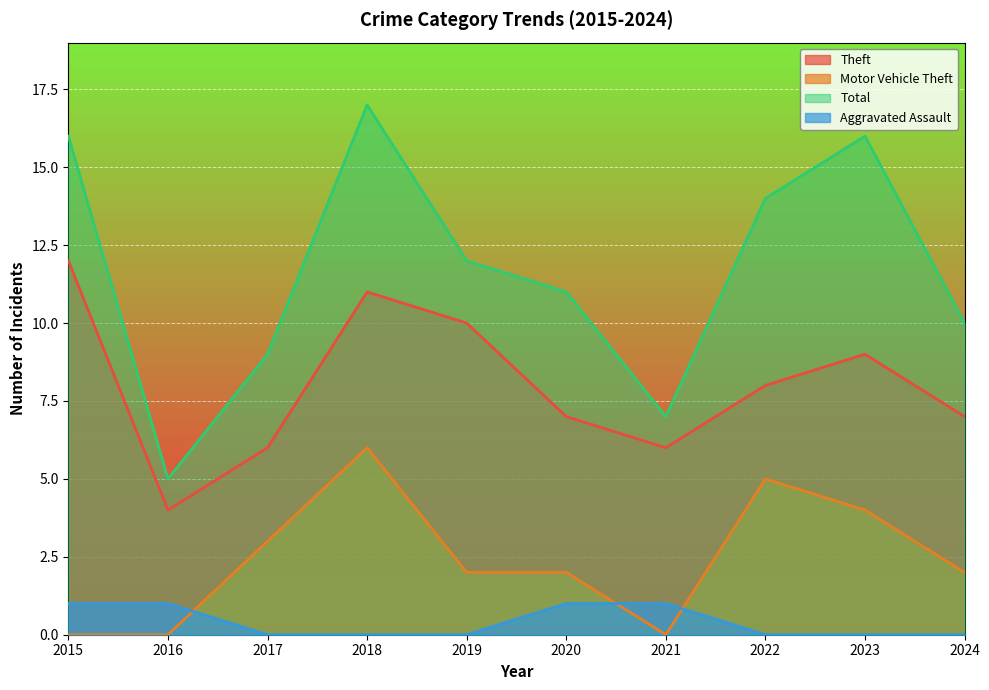

Which series has the widest spread of values?

Total